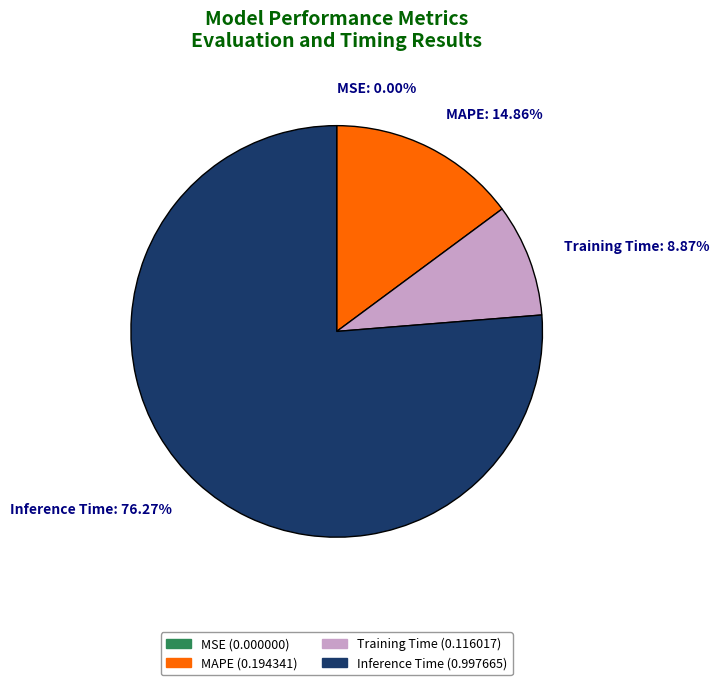

The Training Time slice represents 9% of the pie. True or false?

True